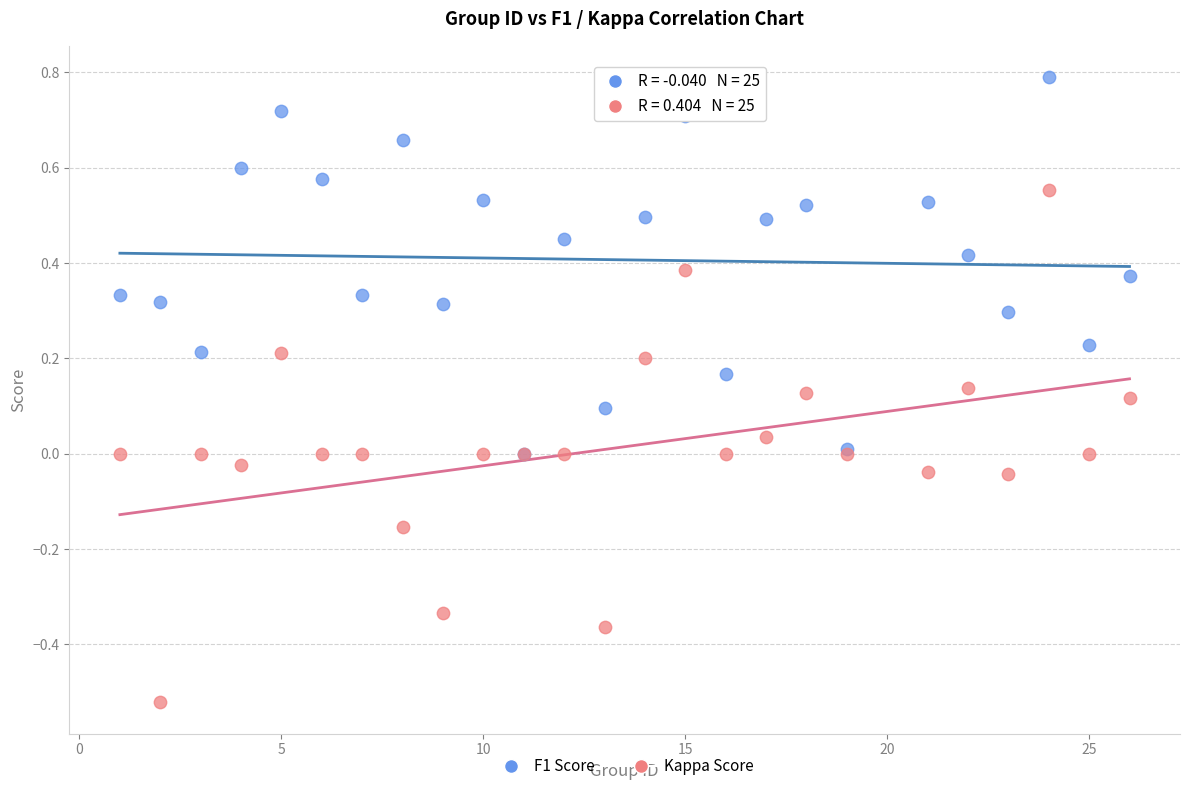

What are all the series names shown in the legend?

F1 Score, Kappa Score